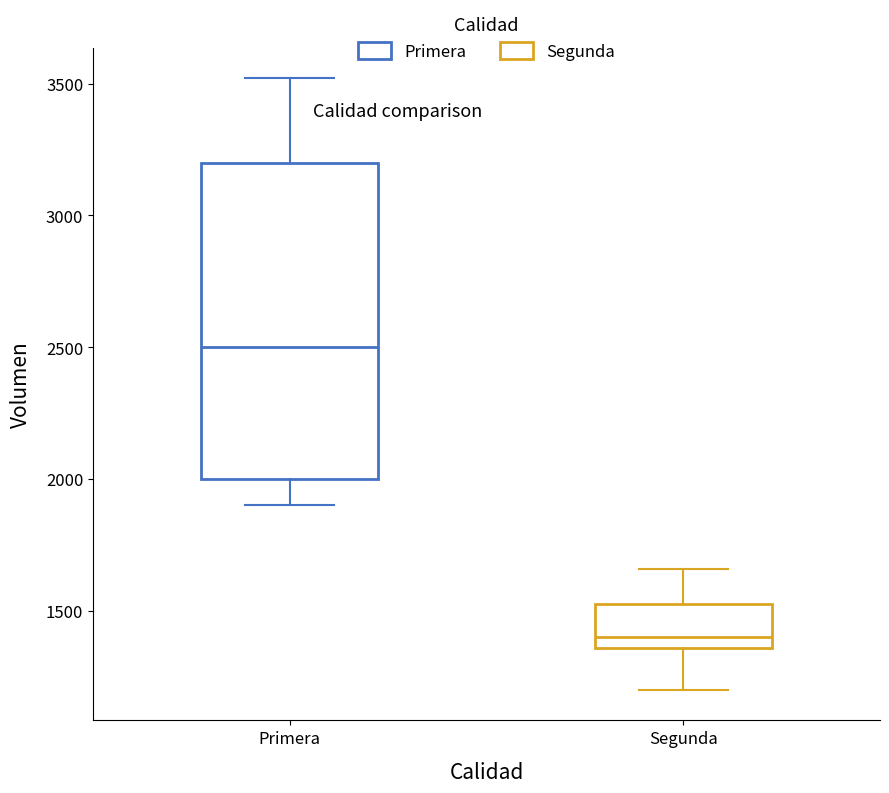

Reading left to right, read every box against the y-axis: the position of its median line, the range the box covers, and the ends of its whiskers. The values are not printed on the chart, so give them approximately, as read against the axis.

Primera: median 2500, box 2000 to 3200, whiskers 1900 to 3500
Segunda: median 1400, box 1350 to 1550, whiskers 1200 to 1650